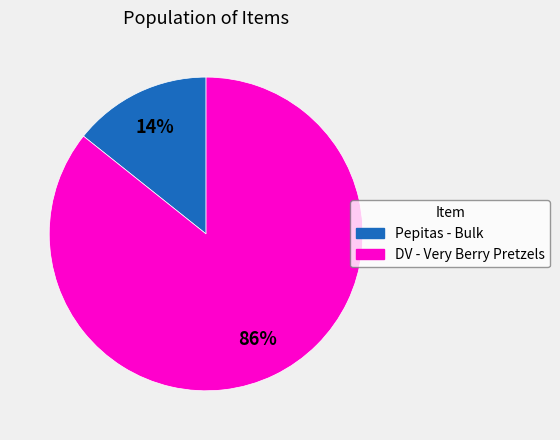

Combined, do Pepitas - Bulk and DV - Very Berry Pretzels account for over 50%?

Yes